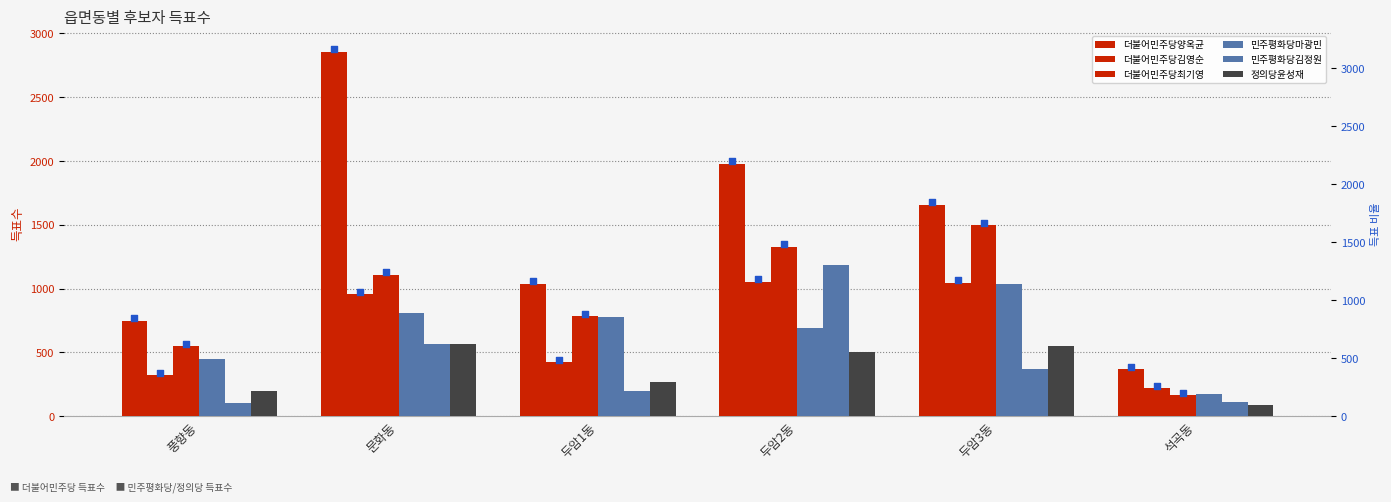

Which series has the largest total across all categories?

더불어민주당양옥균